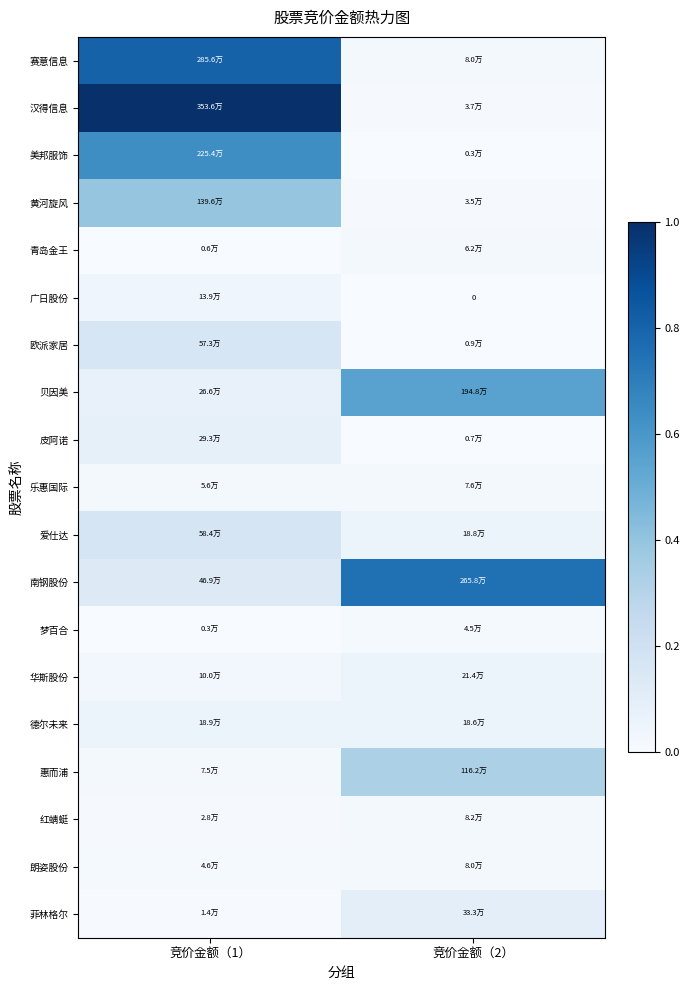

Which label corresponds to the smallest value in the chart?

竞价金额（2）